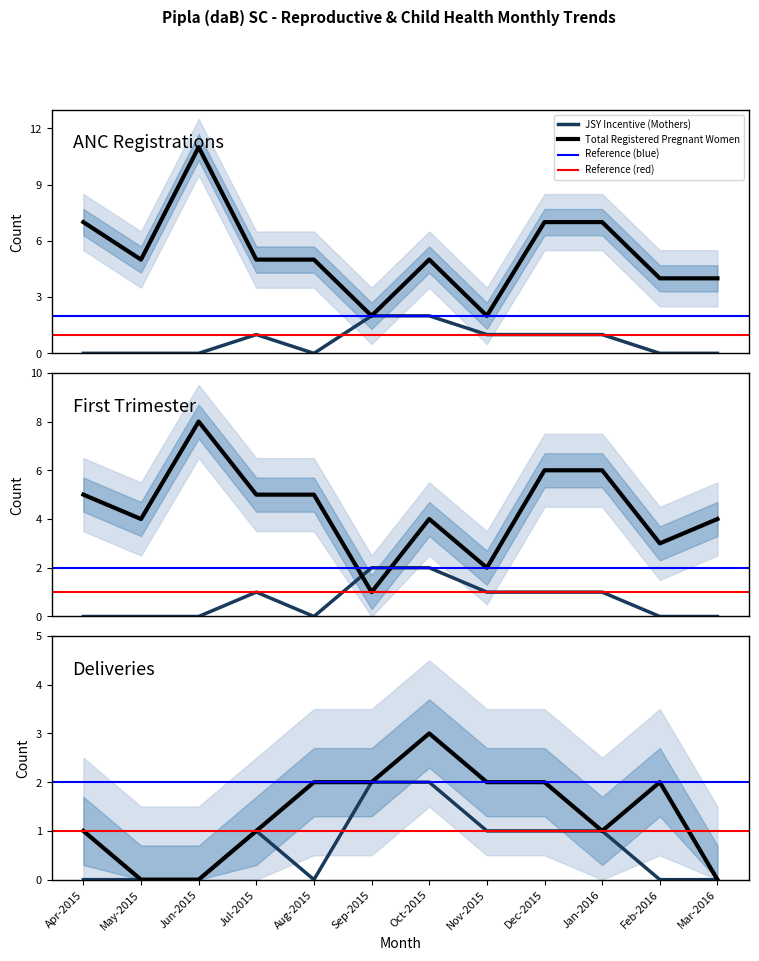

Reading left to right, what are all the values shown in this chart?

Total Registered Pregnant Women: 7	5	11	5	5	2	5	2	7	7	4	4
Registered within First Trimester: 5	4	8	5	5	1	4	2	6	6	3	4
JSY Incentive (Mothers): 0	0	0	1	0	2	2	1	1	1	0	0
Public Institution Deliveries: 1	0	0	1	2	2	3	2	2	1	2	0